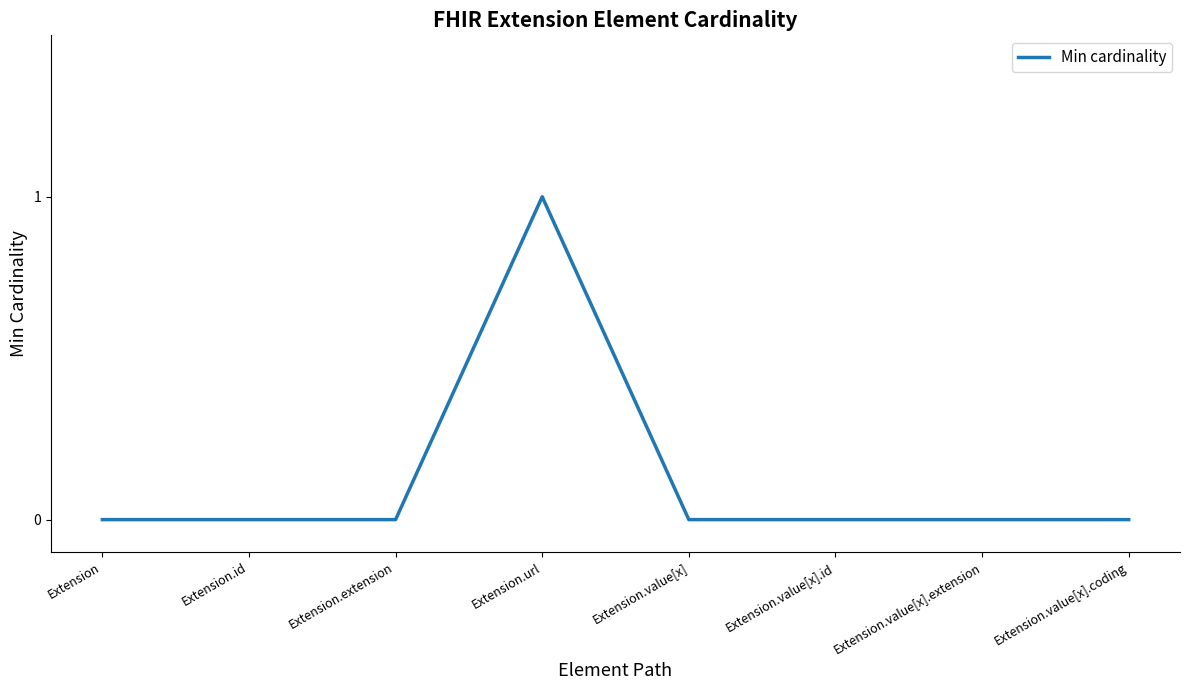

The chart shows a value of -1 at Extension.value[x].extension. True or false?

False